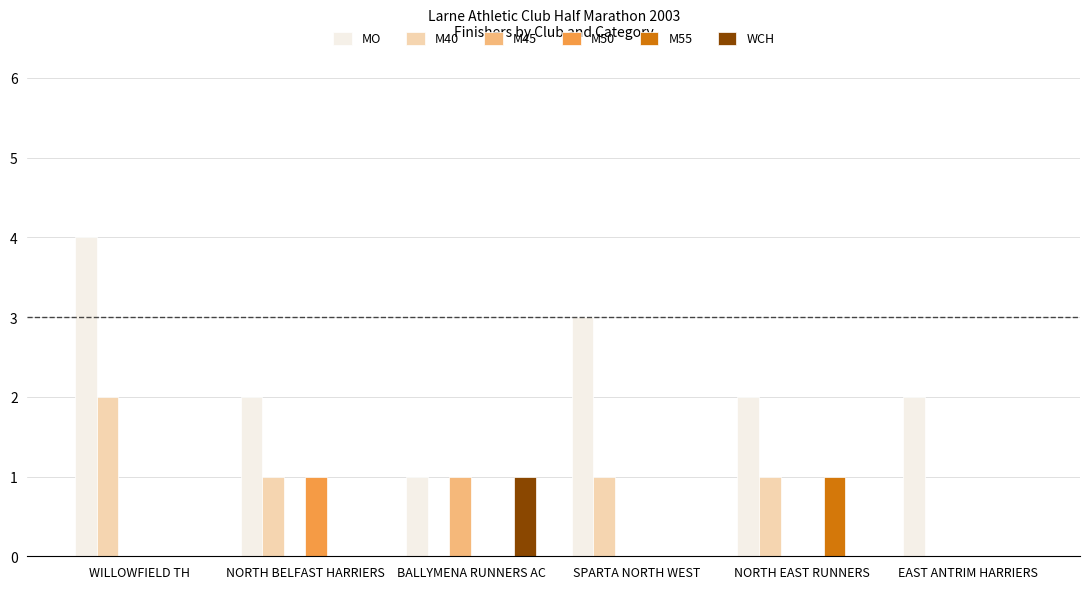

Which series has the widest spread of values?

MO